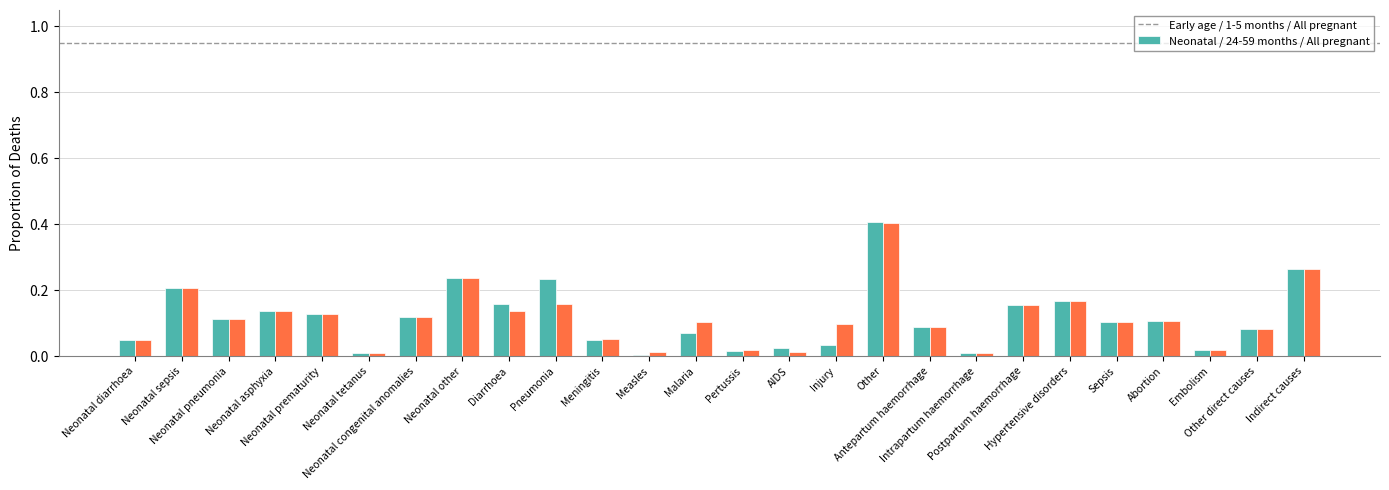

What is the maximum value shown in the chart?

0.4